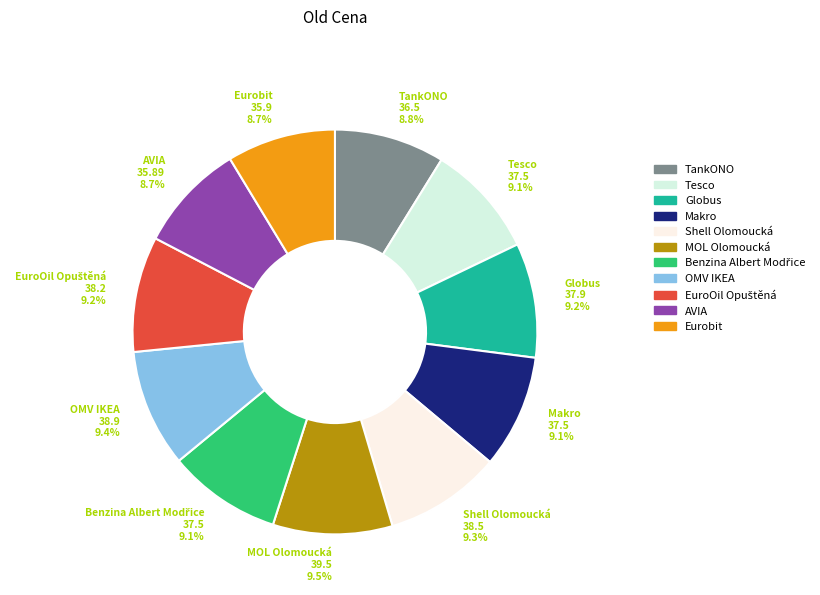

What percentage is NOT represented by Tesco?

90.9%